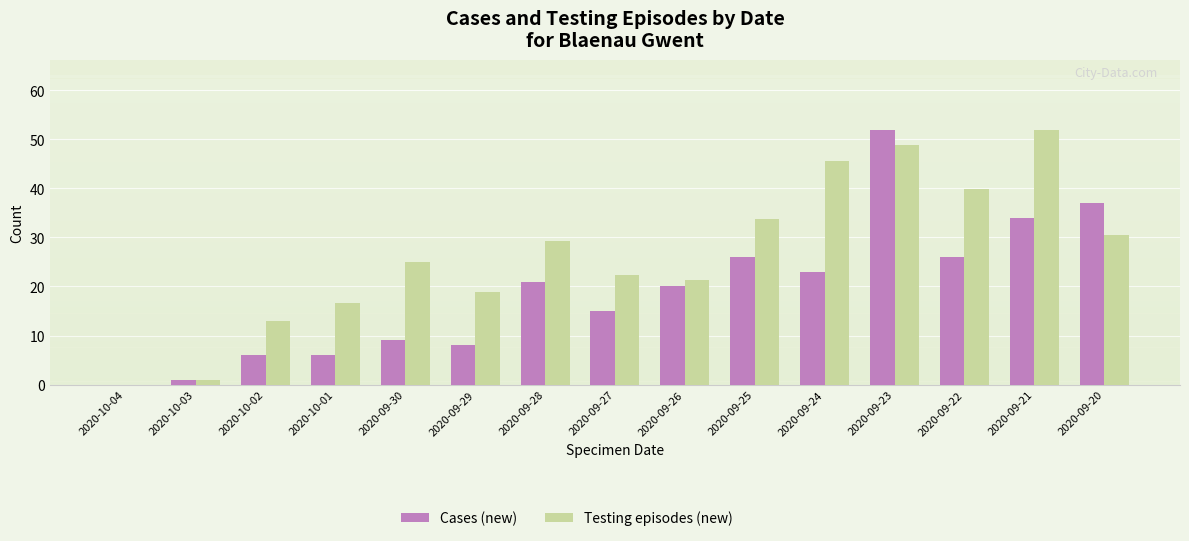

What is the total value across all series at 2020-10-03?

1.9